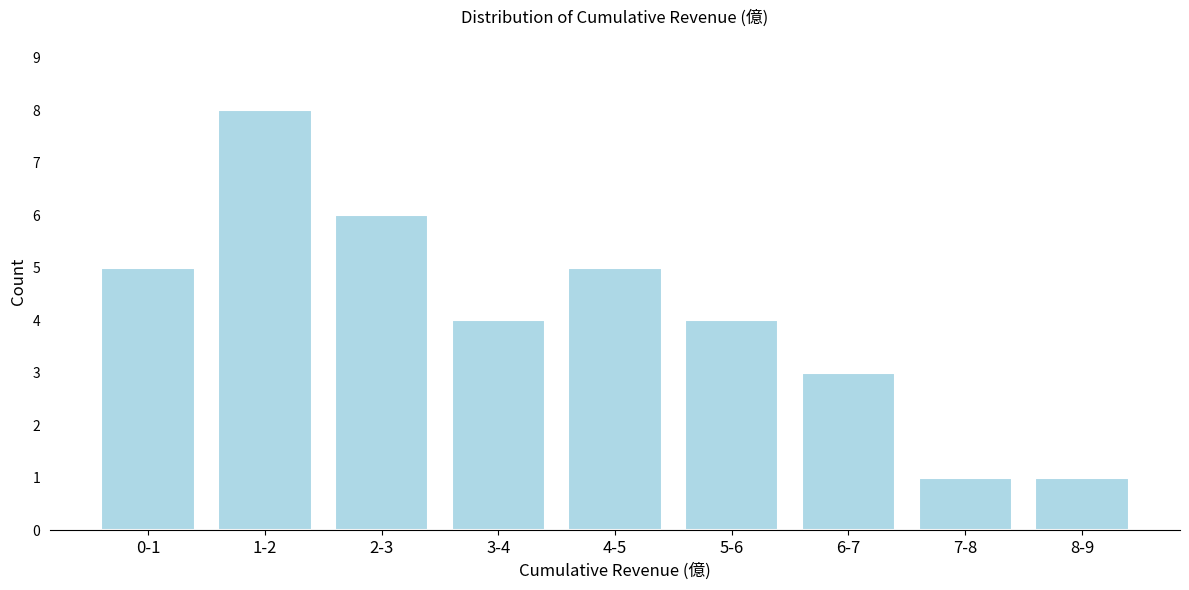

Reading right to left, what are all the values shown in this chart?

8-9=1	7-8=1	6-7=3	5-6=4	4-5=5	3-4=4	2-3=6	1-2=8	0-1=5